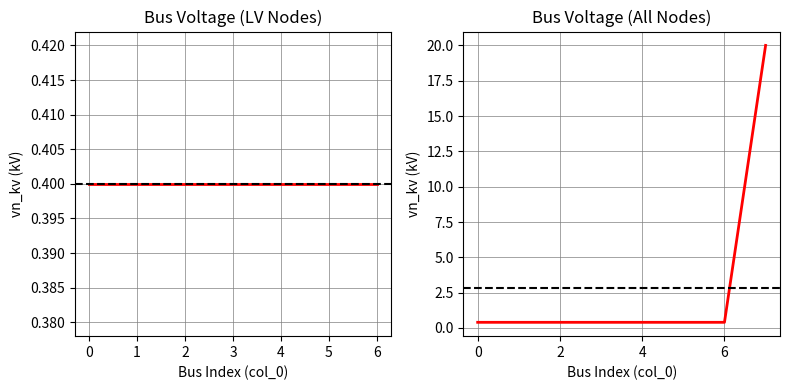

How many distinct data groups are displayed?

1